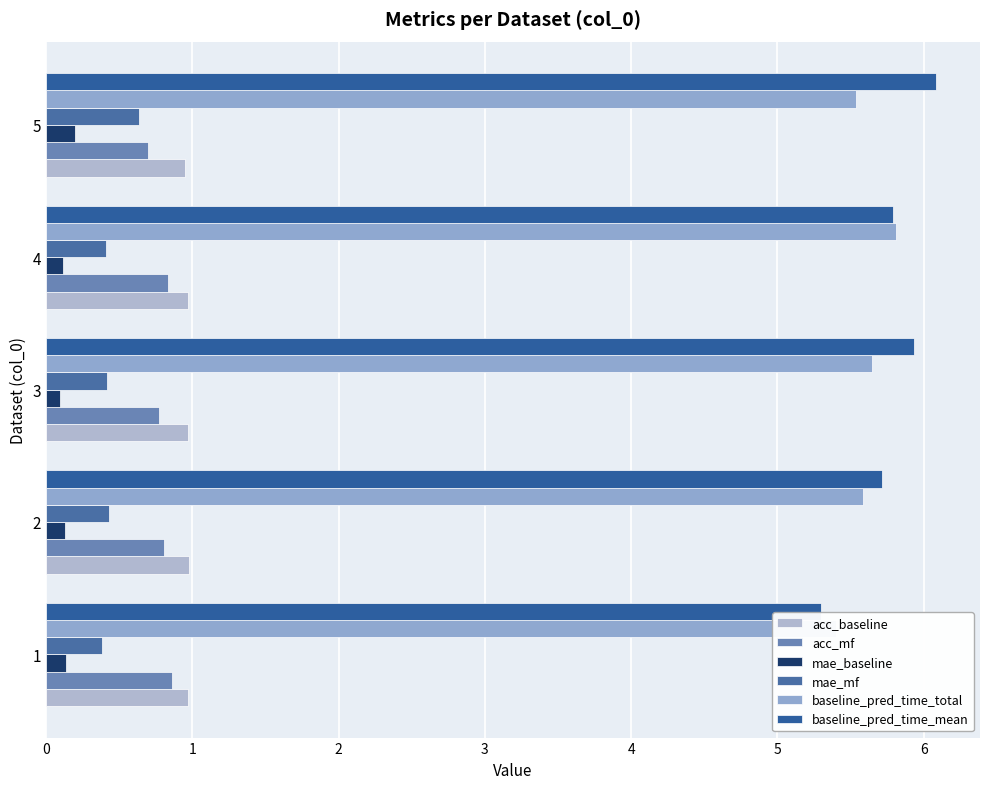

Which series changed the most between 2 and 4?

baseline_pred_time_total